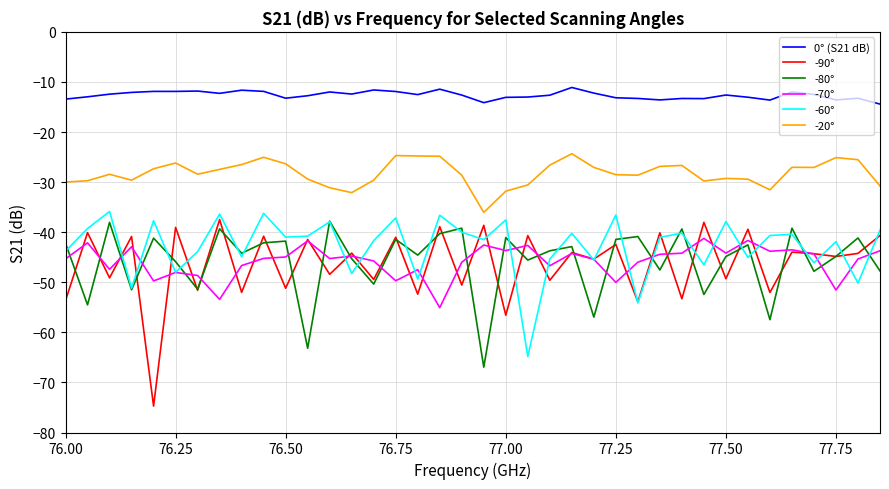

True or false: 0° (S21 dB) and -80° cross at least once.

False